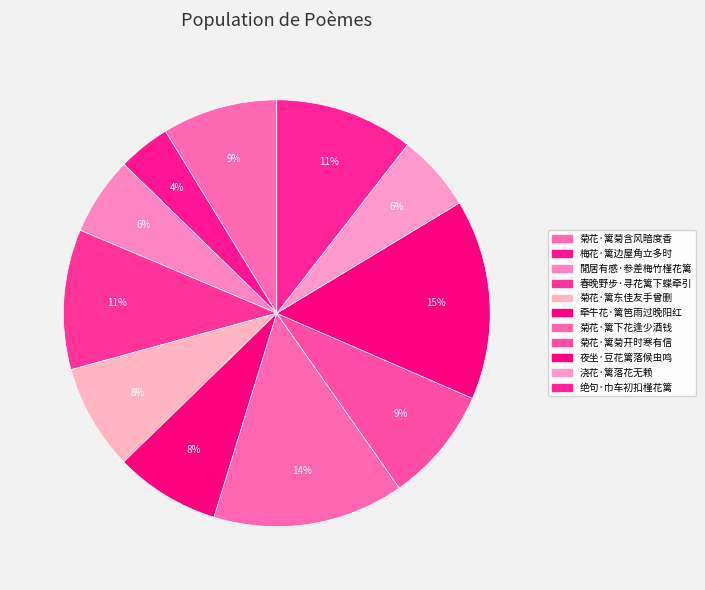

What is the change in value from 春晚野步·寻花篱下蝶牵引 to 绝句·巾车初扣槿花篱?

-2523